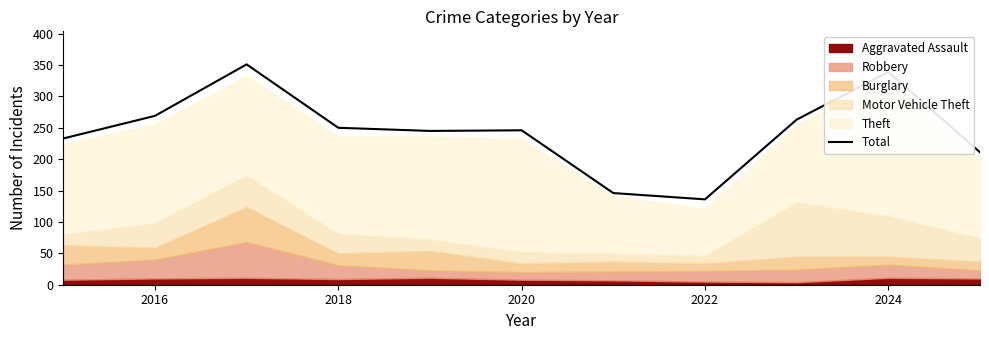

The value of Total at 2016 is 269. True or false?

True